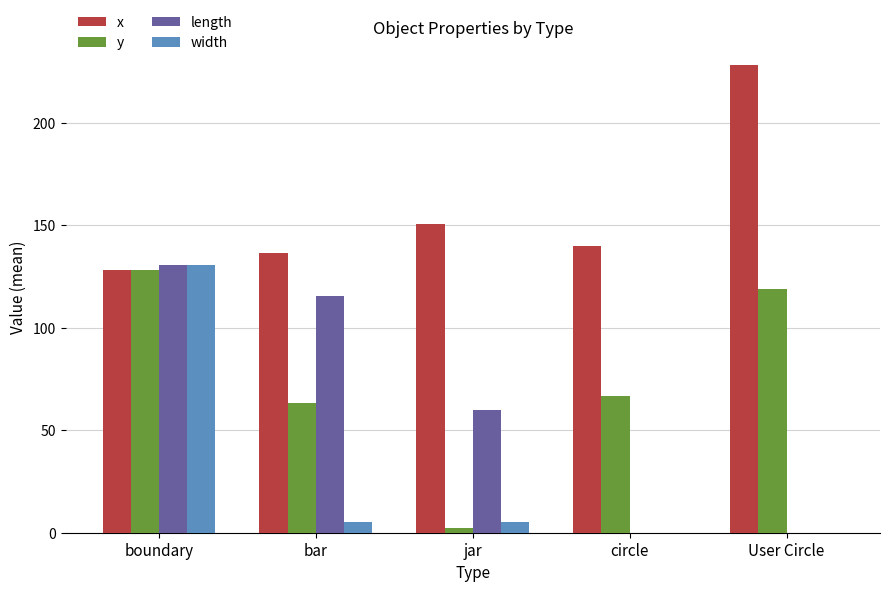

What is the sum of all x values?

783.3